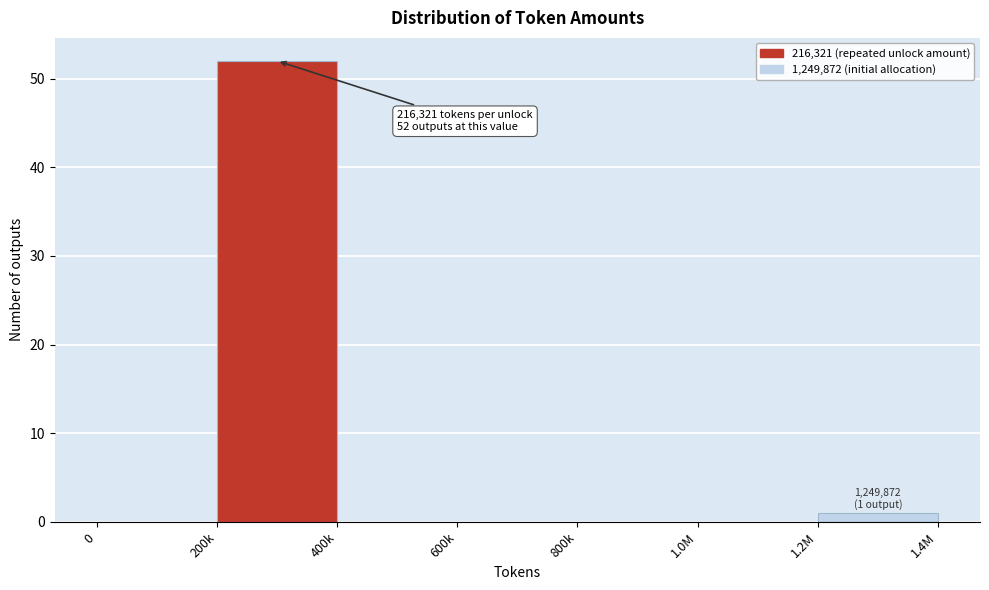

Reading left to right, what are all the values shown in this chart?

0=0	200k=52	400k=0	600k=0	800k=0	1.0M=0	1.2M=1